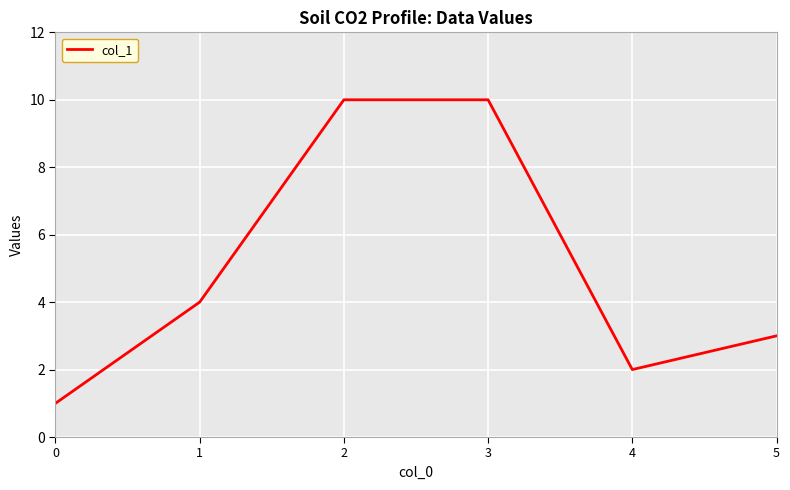

True or false: the data shows 10 at 3.

True